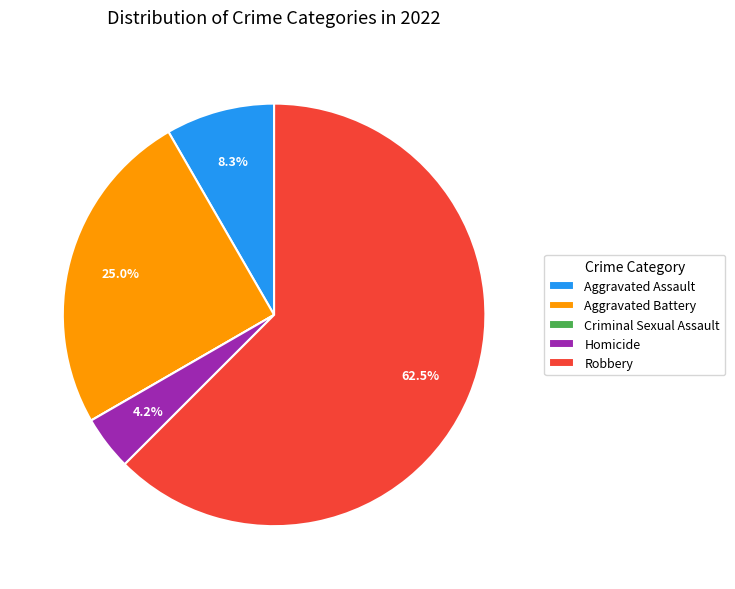

Is there a majority slice in this chart?

Yes